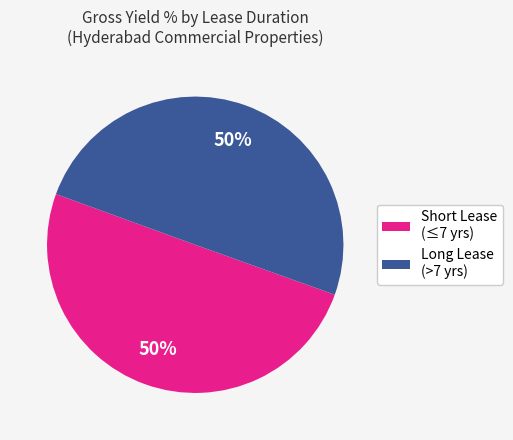

To the nearest percent, what percentage of the pie is Long Lease (>7 yrs)?

50%